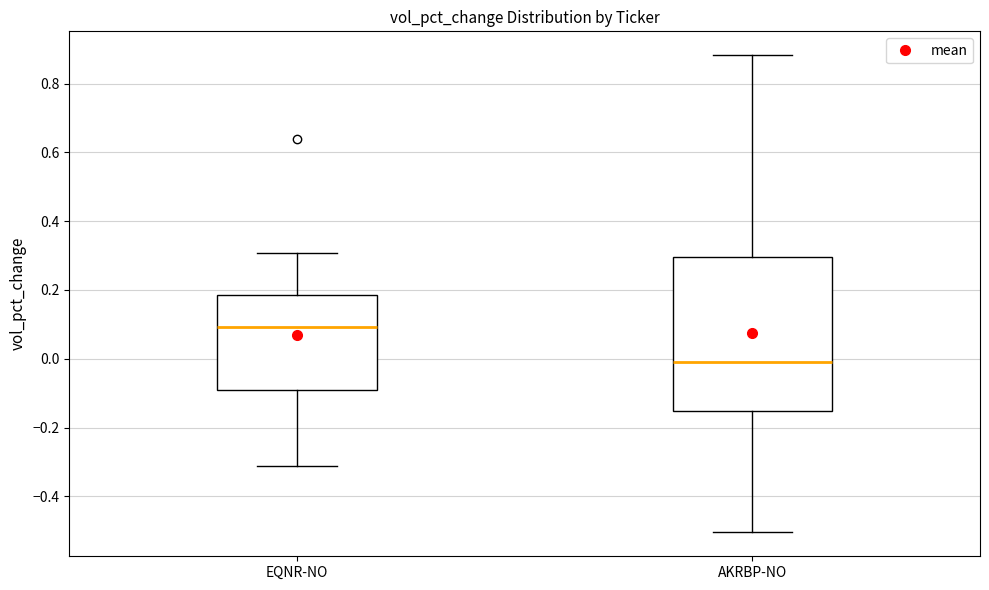

Reading left to right, read every box against the y-axis: the position of its median line, the range the box covers, and the ends of its whiskers. The values are not printed on the chart, so give them approximately, as read against the axis.

EQNR-NO: median 0.10, box -0.10 to 0.18, whiskers -0.32 to 0.30
AKRBP-NO: median 0.00, box -0.16 to 0.30, whiskers -0.50 to 0.88